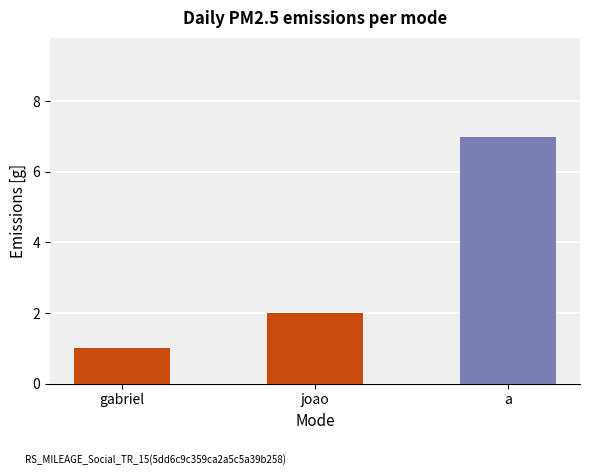

What is the change in value from gabriel to a?

+6